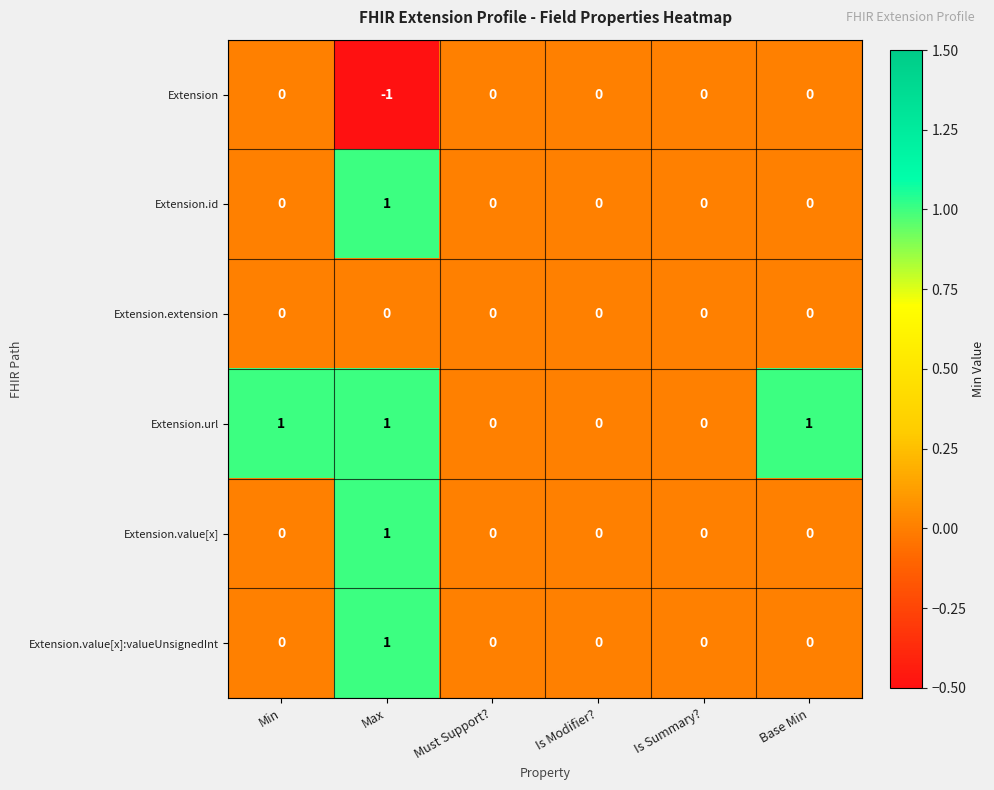

At which category does the chart reach its minimum across all series?

Max